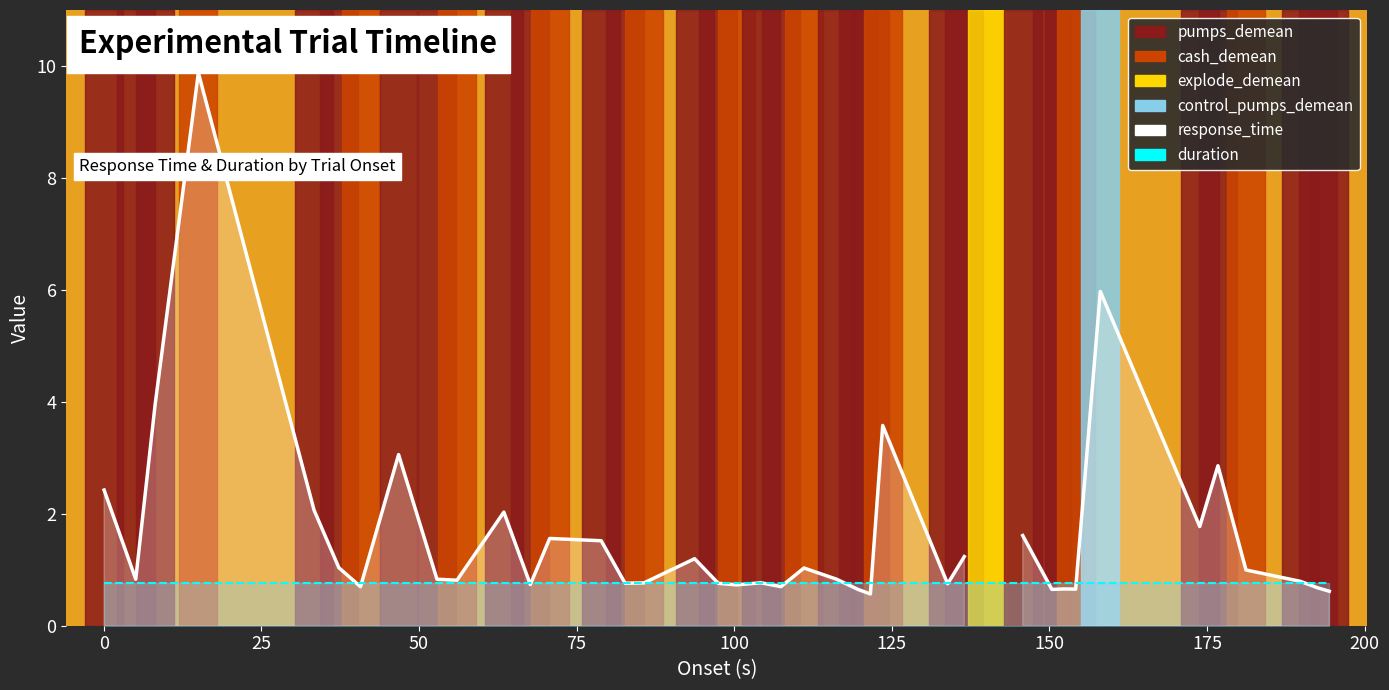

True or false: response_time has more than 0 points higher than both neighbors.

True